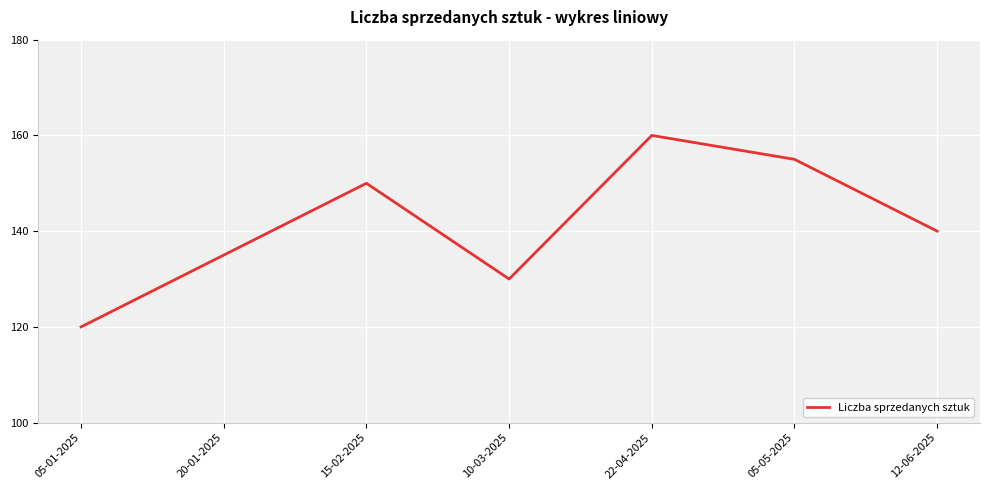

What position from the left is 15-02-2025?

3